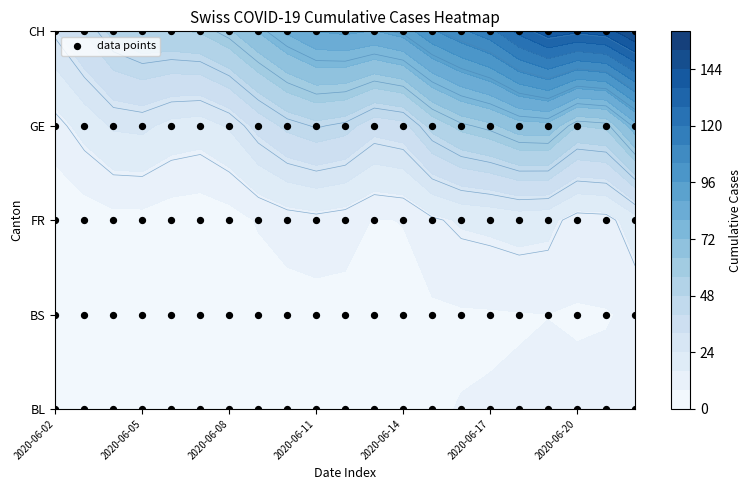

Between 2020-06-07 and 2020-06-21, which is larger?

2020-06-21